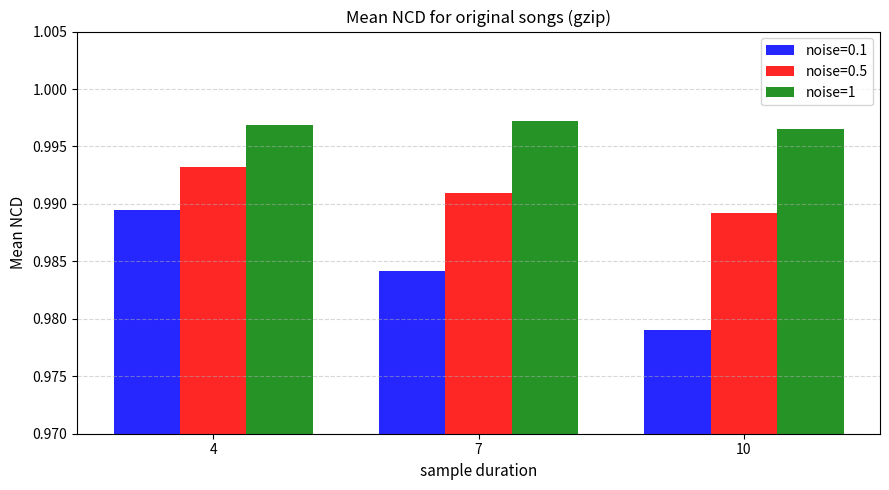

What is the sum of the noise=1 values at 4 and 10?

2.0